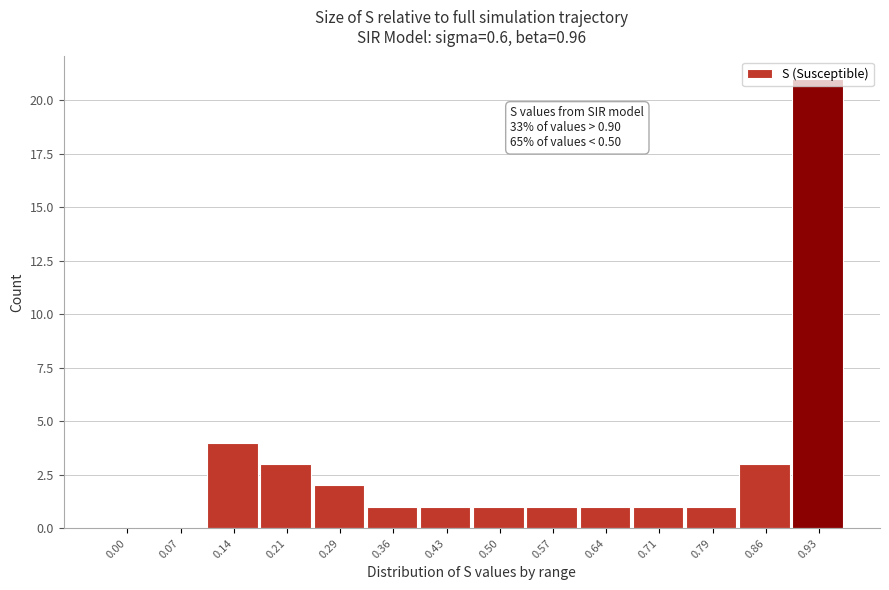

Which has a higher value, 0.86 or 0.57?

0.86